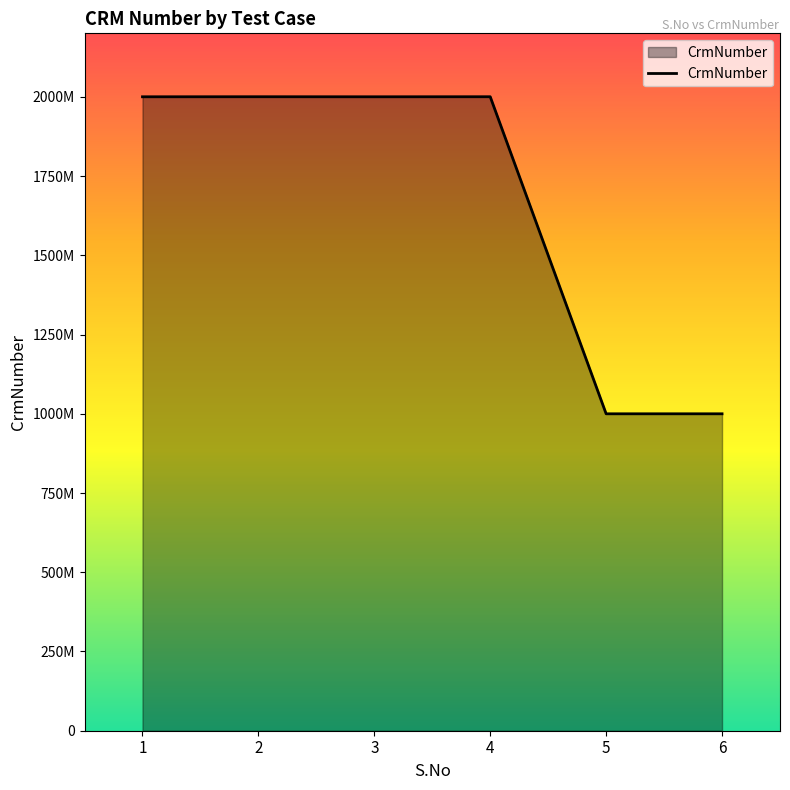

Reading left to right, list all the values displayed in this chart.

2000466848	2000623746	2000466848	2000623746	1000084151	1000084151